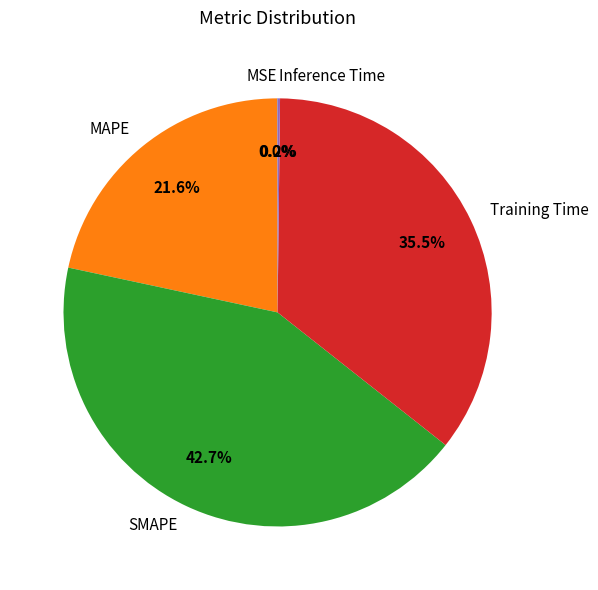

Which category has the biggest portion of the pie?

SMAPE